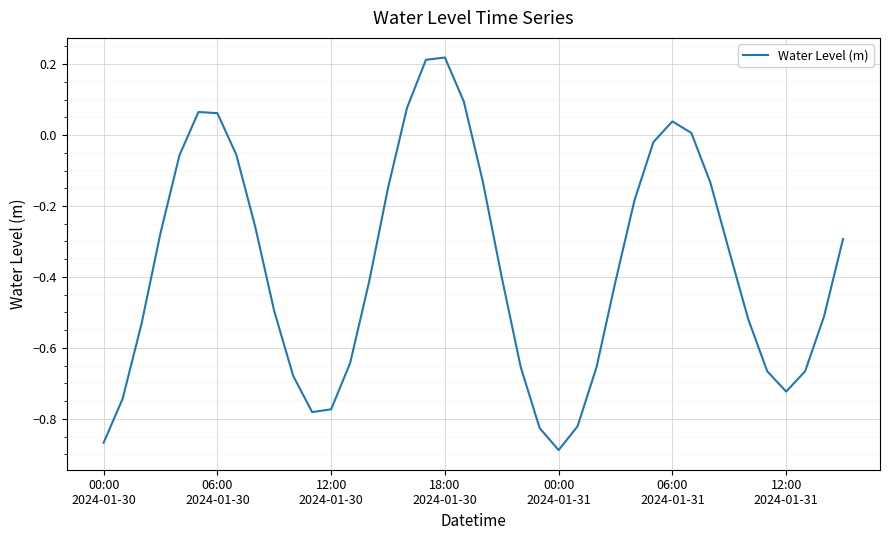

What is the difference between the maximum and minimum values?

1.1